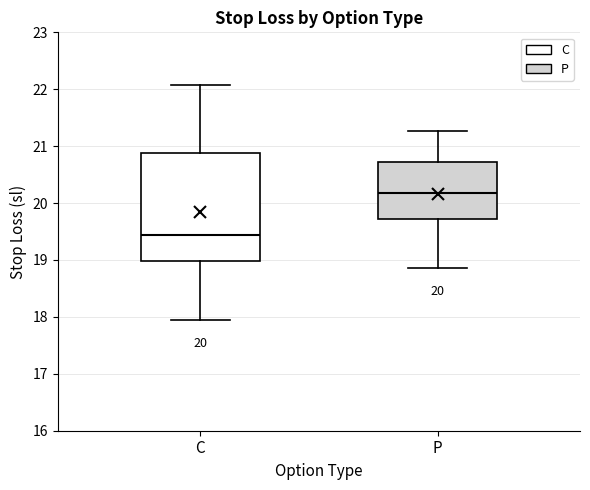

Which box has the highest median line?

P